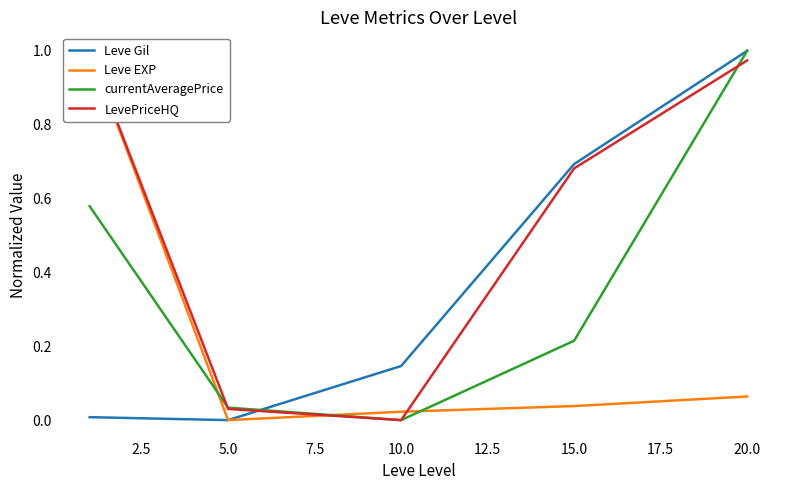

What are all the series names shown in the legend?

Leve Gil, Leve EXP, currentAveragePrice, LevePriceHQ